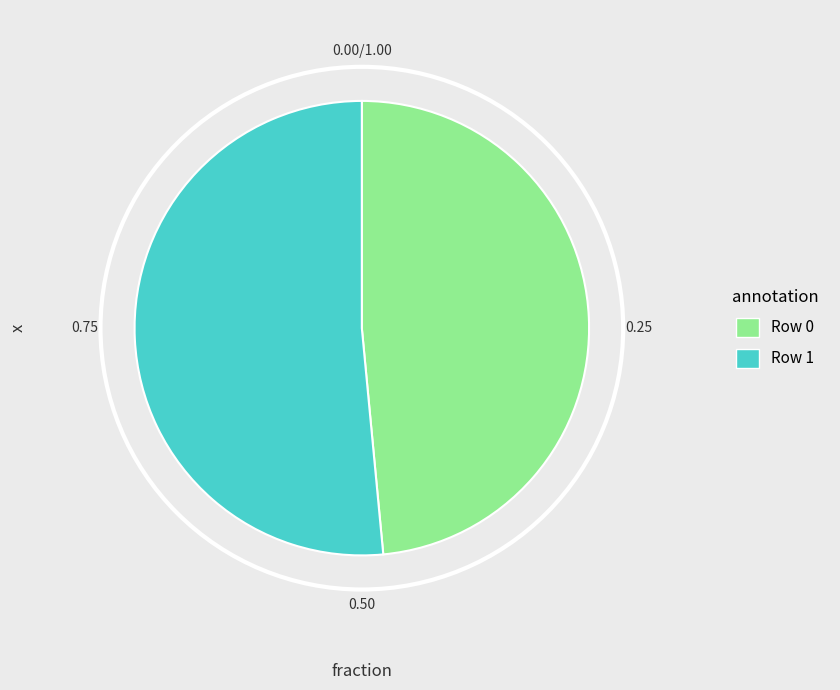

Which slice represents more than half of the pie?

Row 1